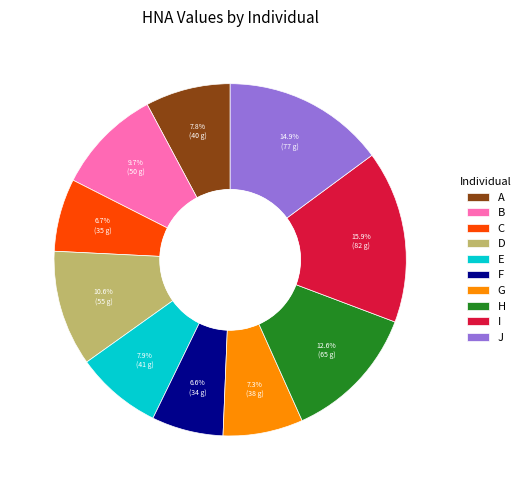

Is there a majority slice in this chart?

No